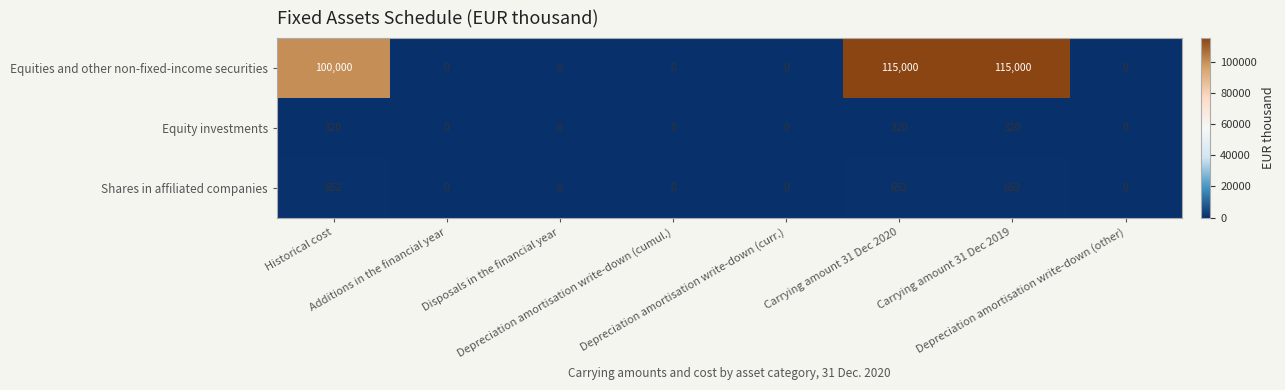

What is the greatest value displayed?

115000